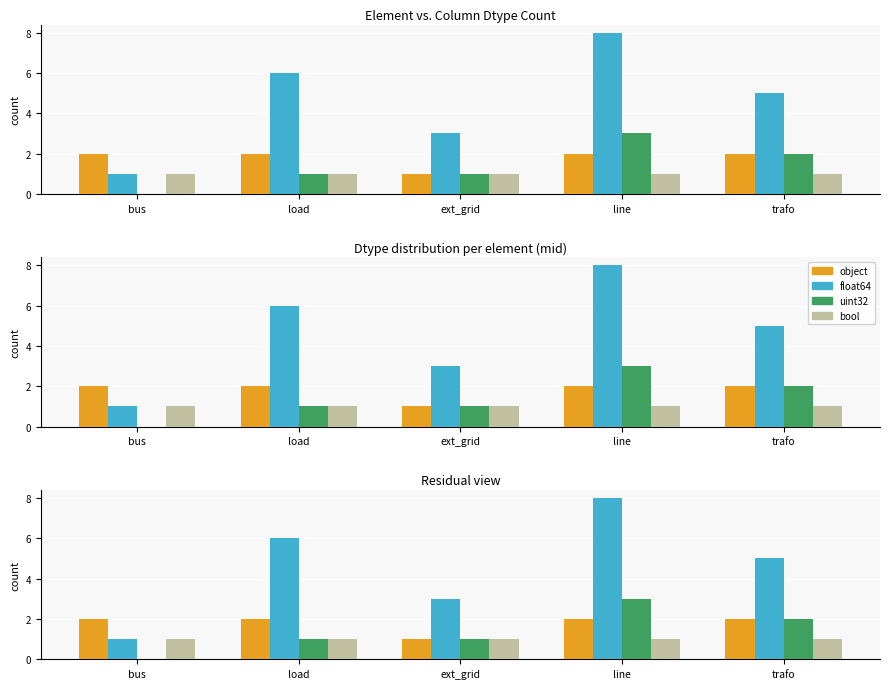

Reading right to left, what are all the values shown in this chart?

object: trafo=2	line=2	ext_grid=1	load=2	bus=2
float64: trafo=5	line=8	ext_grid=3	load=6	bus=1
uint32: trafo=2	line=3	ext_grid=1	load=1	bus=0
bool: trafo=1	line=1	ext_grid=1	load=1	bus=1